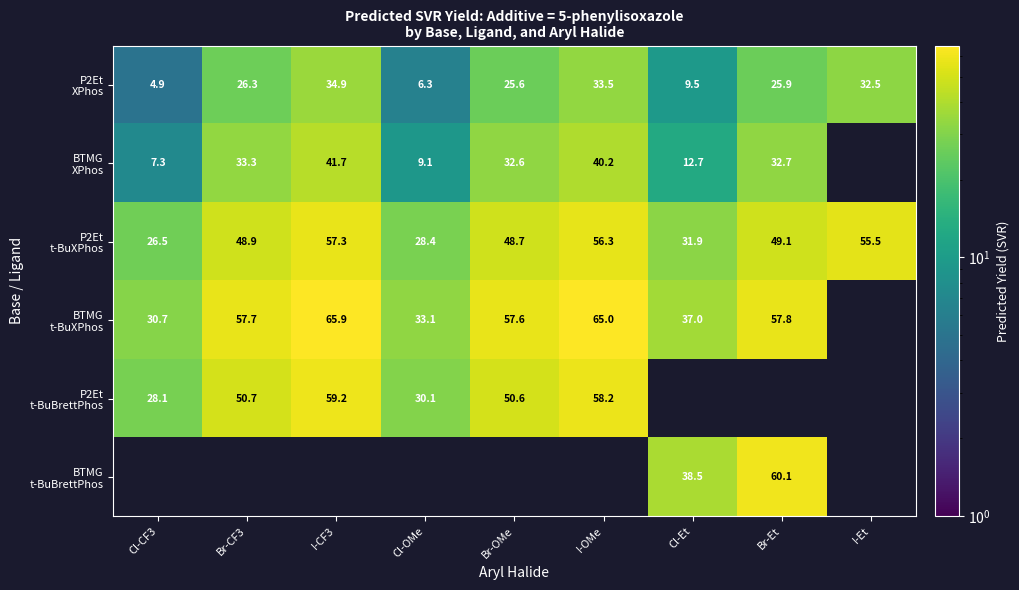

Which category has the highest value across all series?

I-CF3